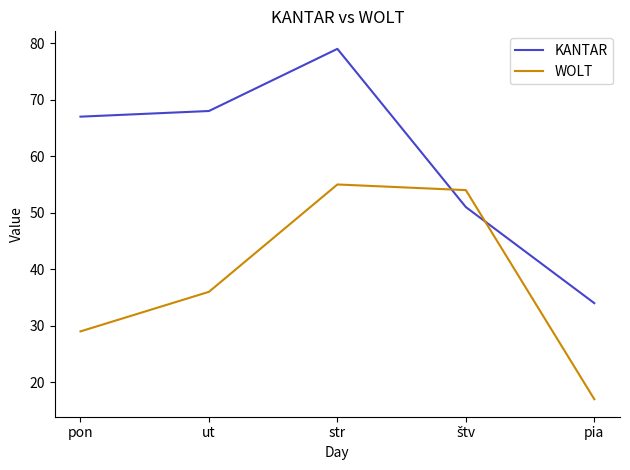

At str, list the series in order from smallest to largest.

WOLT, KANTAR